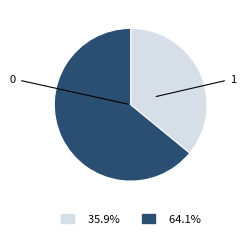

Does any single category account for the majority?

Yes